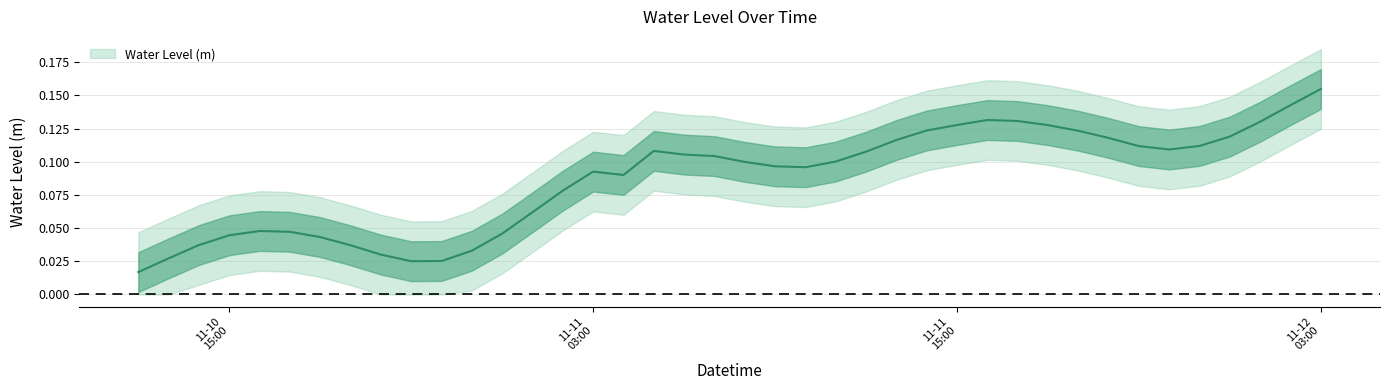

How many lines are shown in the chart?

1